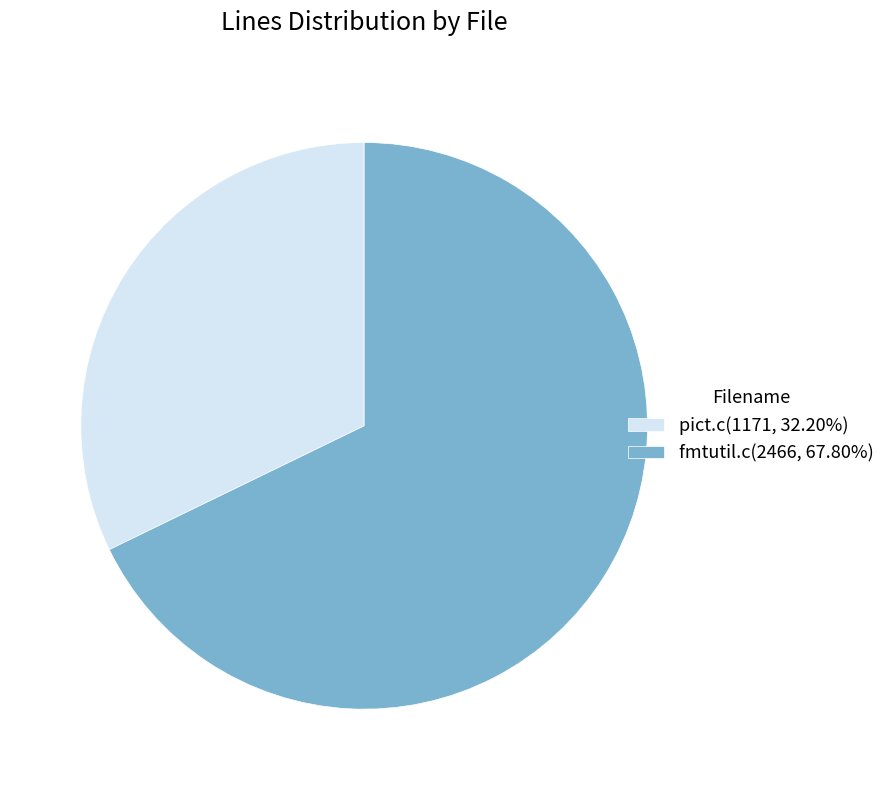

Is the sum of fmtutil.c(2466, 67.80%) and pict.c(1171, 32.20%) greater than half?

Yes